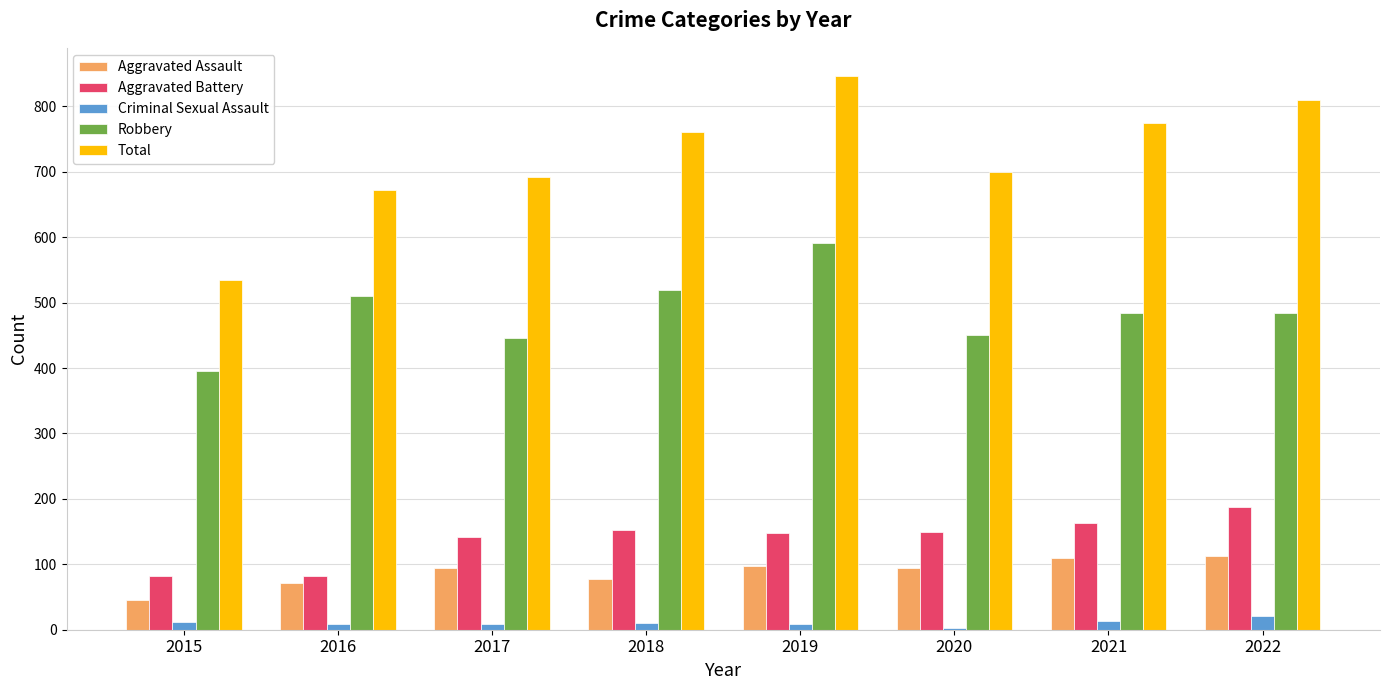

At how many categories does at least one series exceed 120?

8